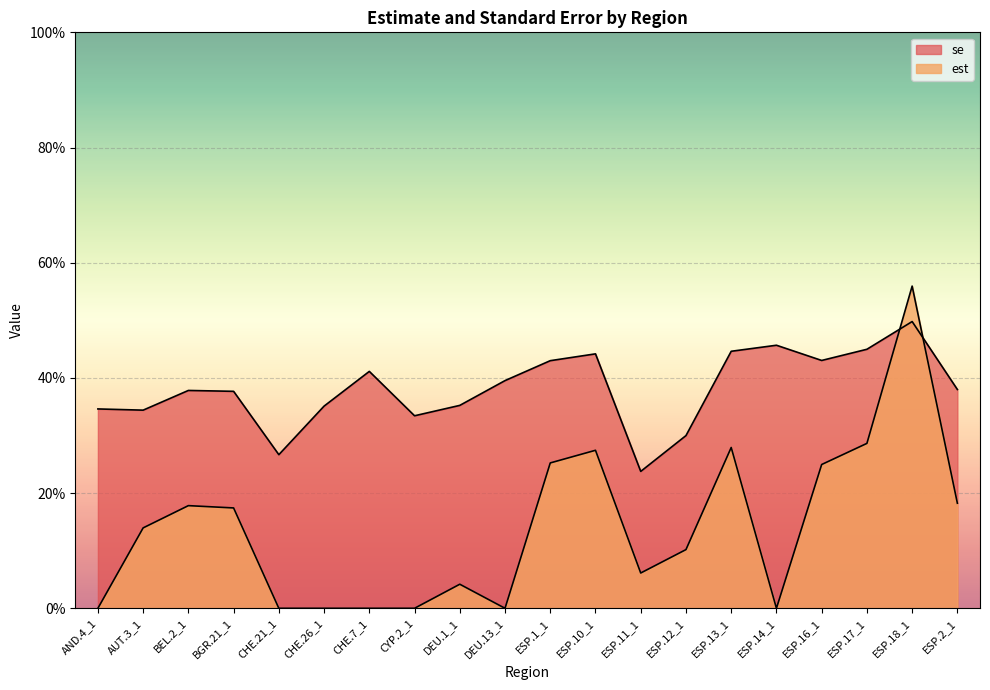

What is the difference between the second highest and minimum values in the se series?

0.2